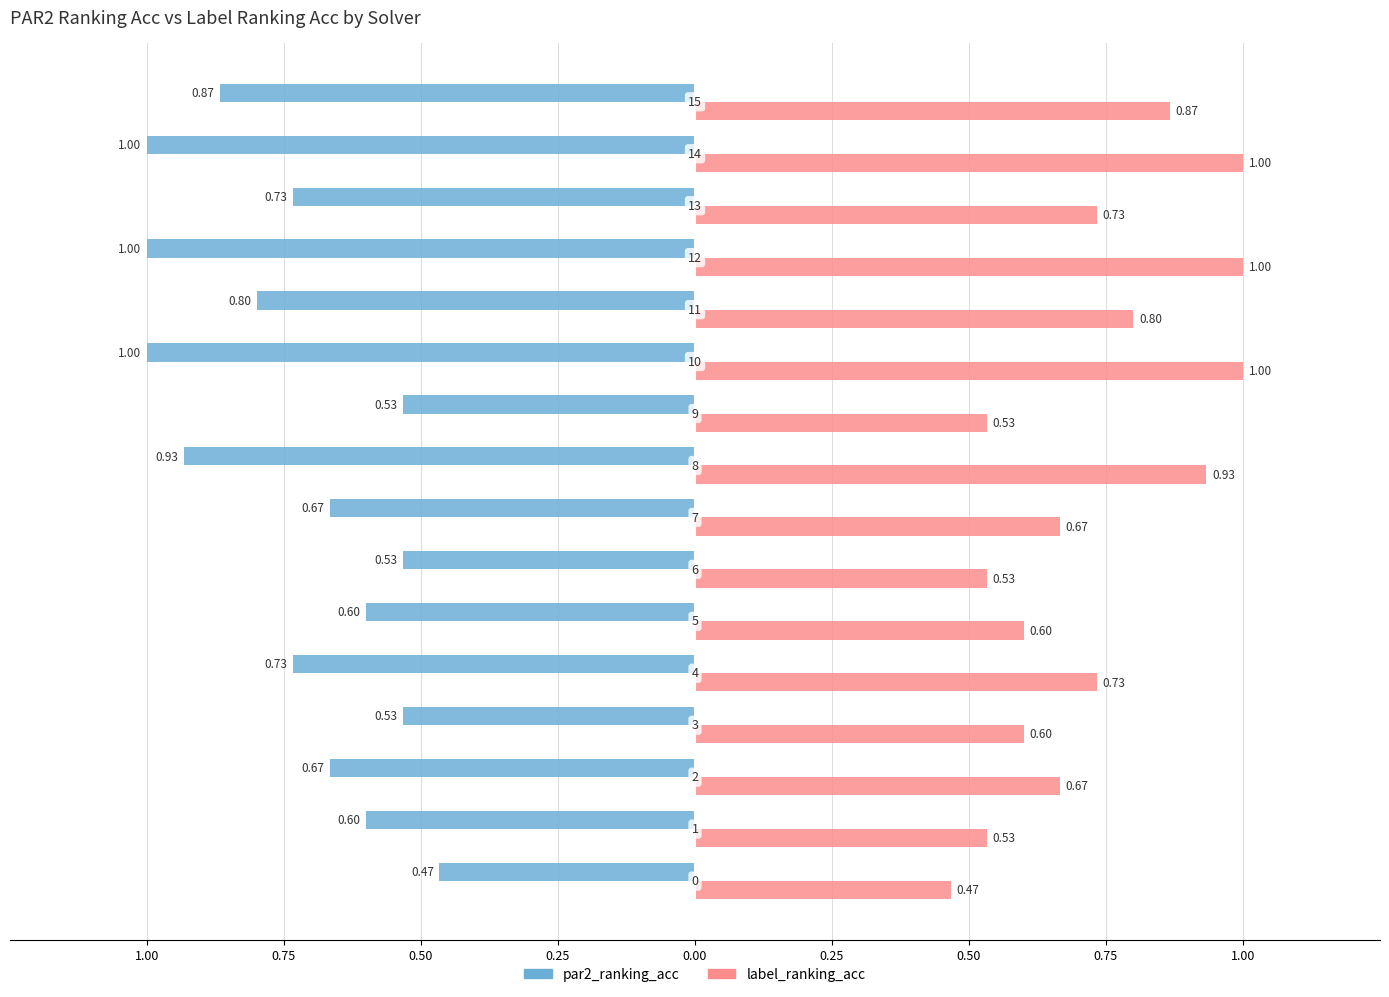

Which has a higher value, 8 or 3?

8